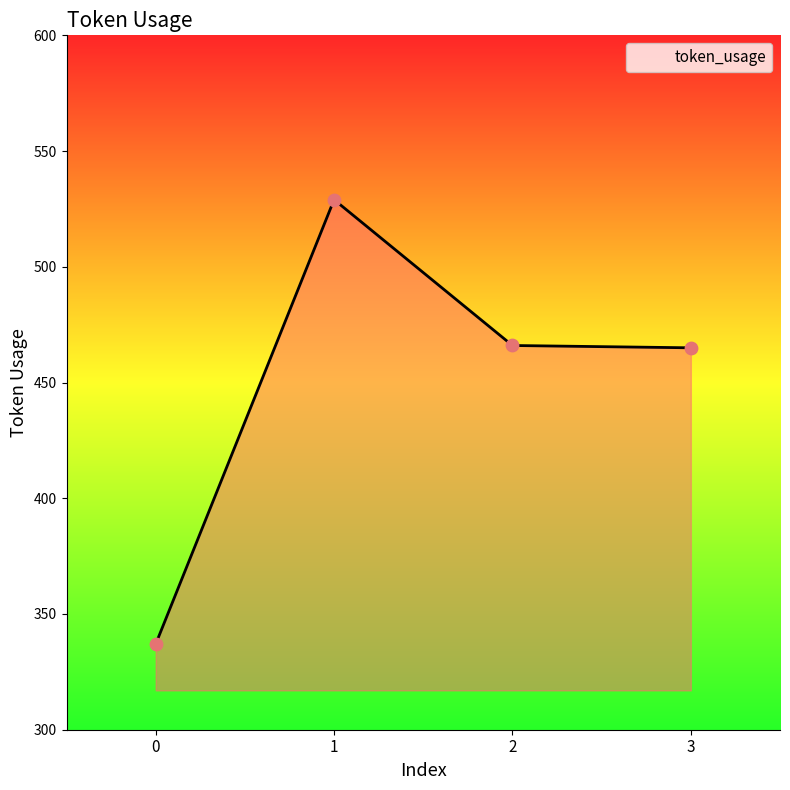

What is the ratio of the value at 1 to the value at 2?

1.1